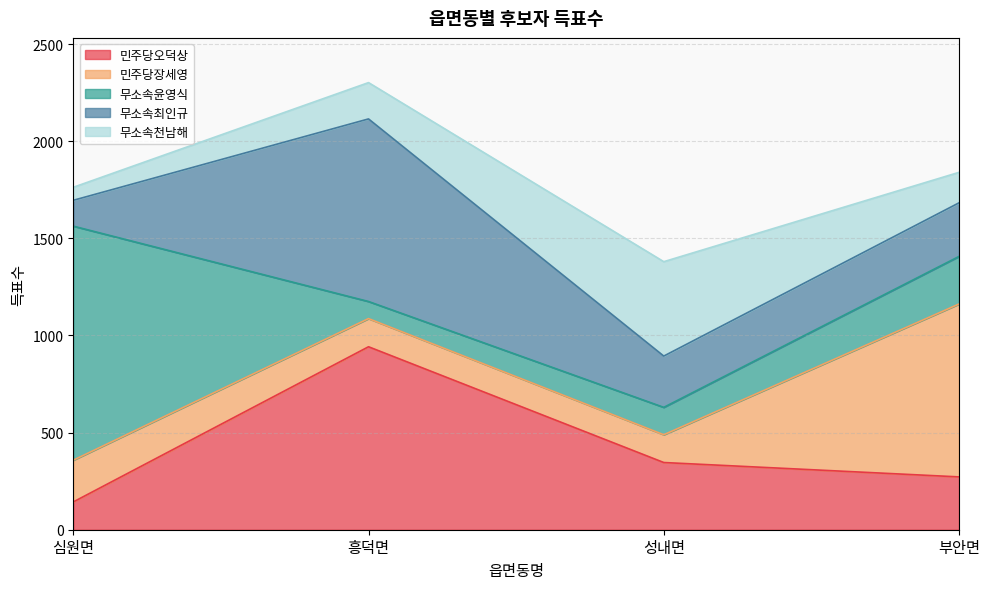

List the labels in order of 무소속최인규 value, smallest first.

심원면, 성내면, 부안면, 흥덕면